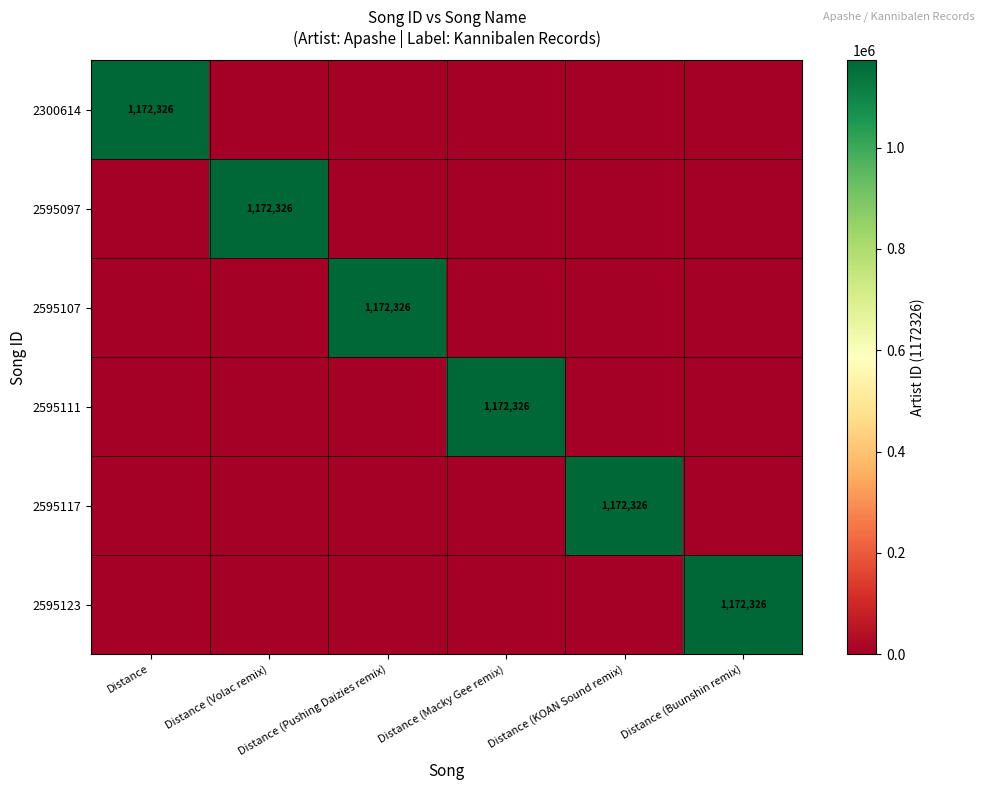

Is it true that 2595123 equals 1172326 at Distance (Buunshin remix)?

True